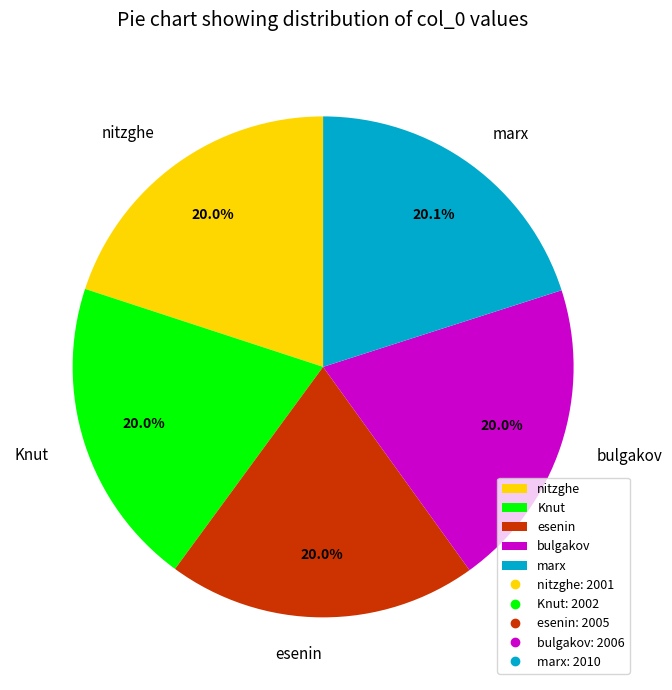

What percentage is the Knut slice, to the nearest percent?

20%